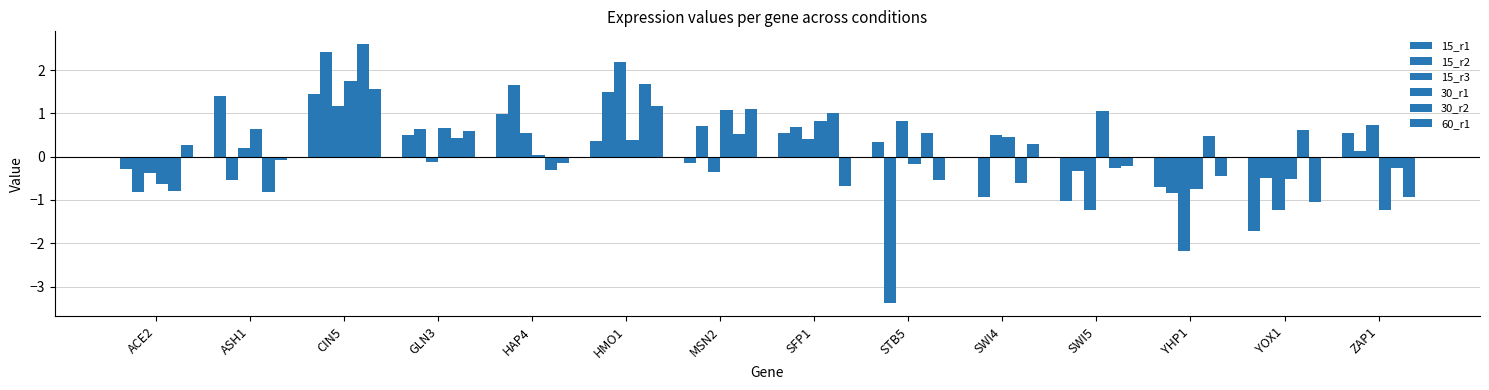

At how many categories does at least one series exceed 0?

14